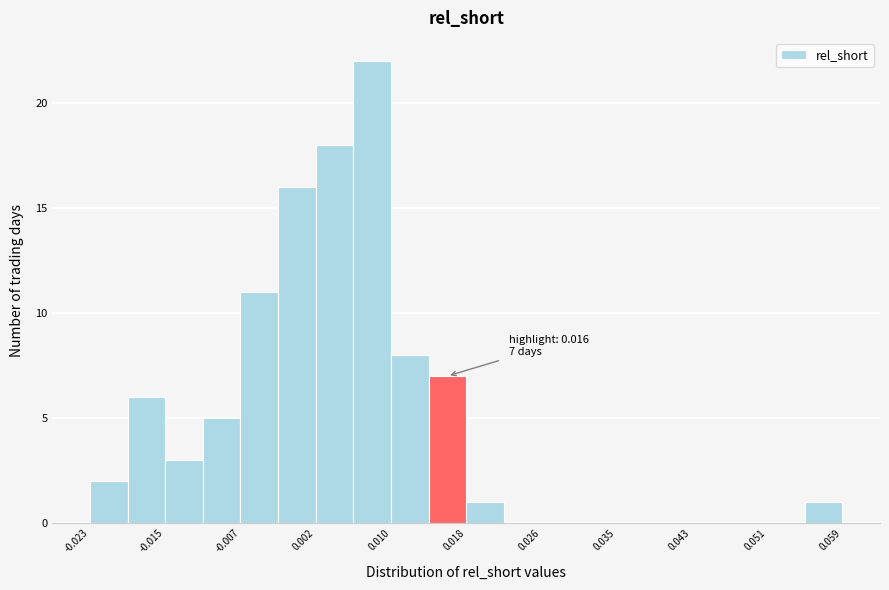

Over which range of the x-axis is the bar tallest?

0.006 to 0.010